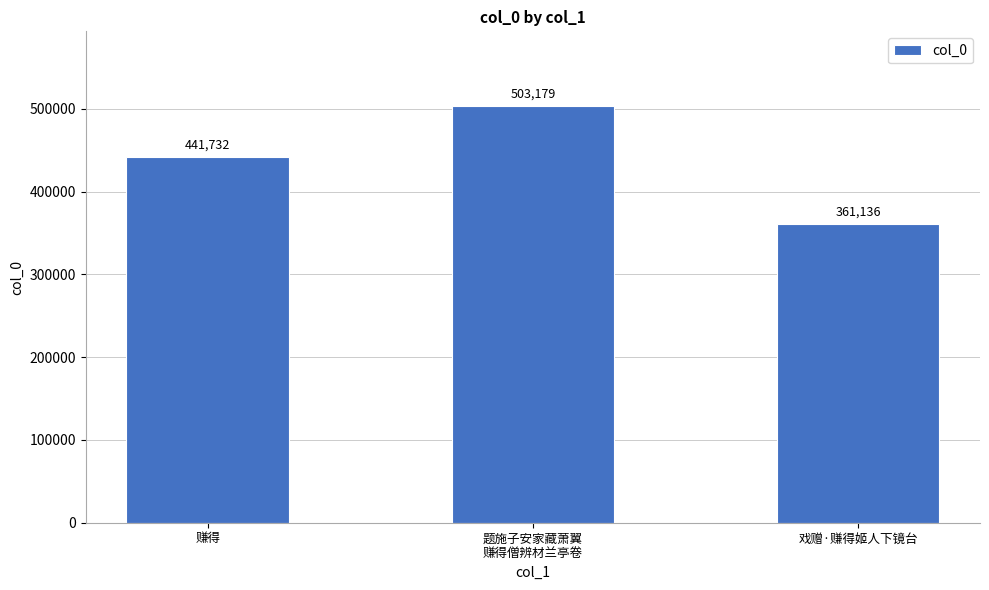

Read the value at 题施子安家藏萧翼
赚得僧辨材兰亭卷, to the nearest 50.

503200